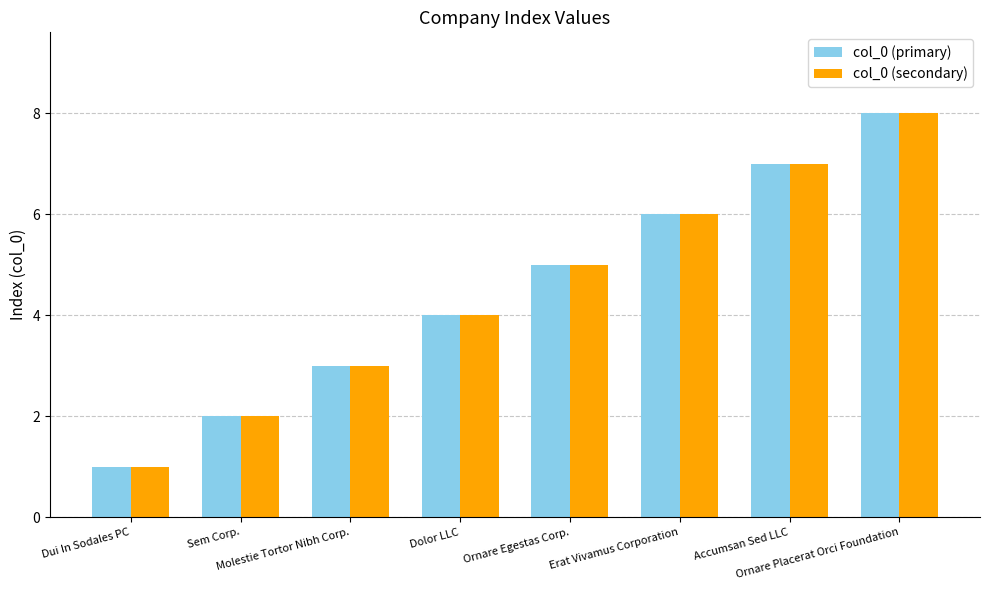

What is the greatest value displayed?

8